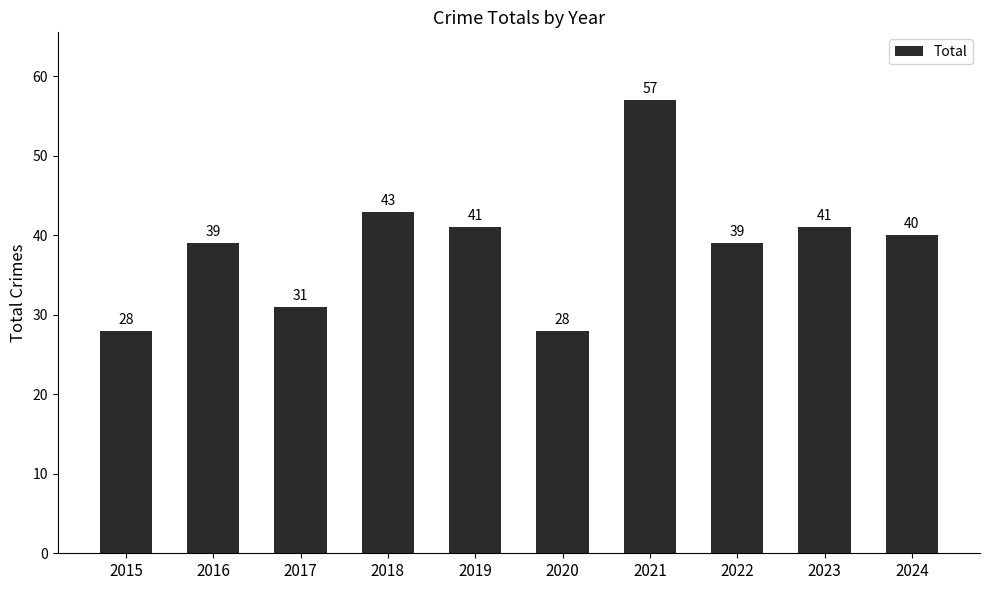

What is the ratio of the value at 2016 to the value at 2018?

0.9